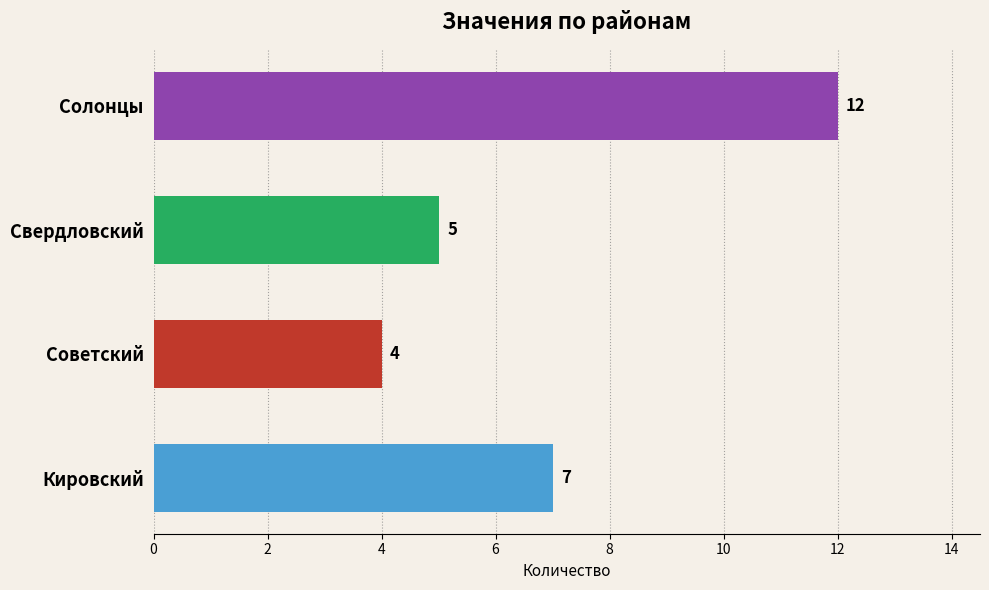

What is the ratio of the value at Советский to the value at Свердловский?

0.8